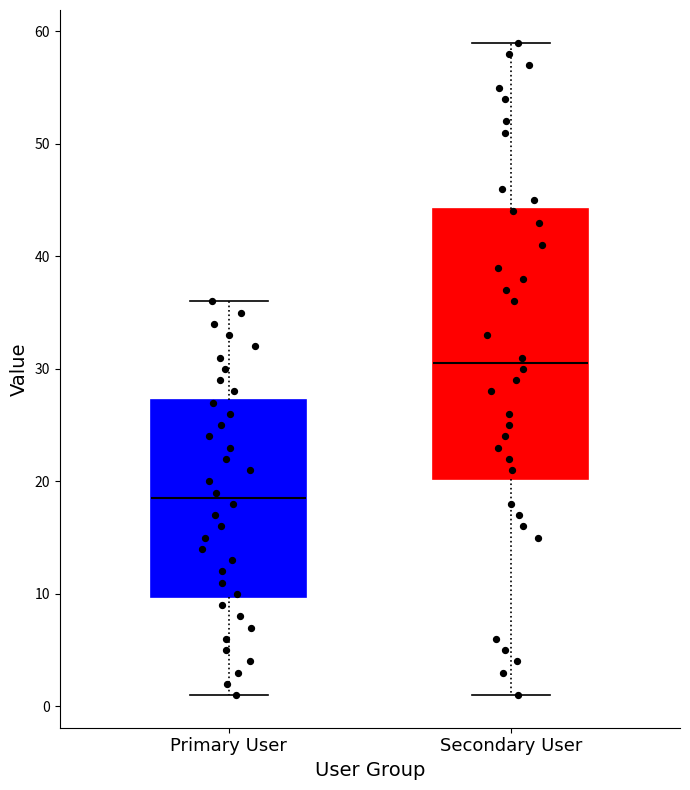

Reading left to right, transcribe this box plot: for each box, give where its median line is, the range the box spans, and where its two whiskers end, as read against the y-axis. The values are not printed on the chart, so give them approximately, as read against the axis.

Primary User: median 19, box 10 to 27, whiskers 1 to 36
Secondary User: median 31, box 20 to 44, whiskers 1 to 59